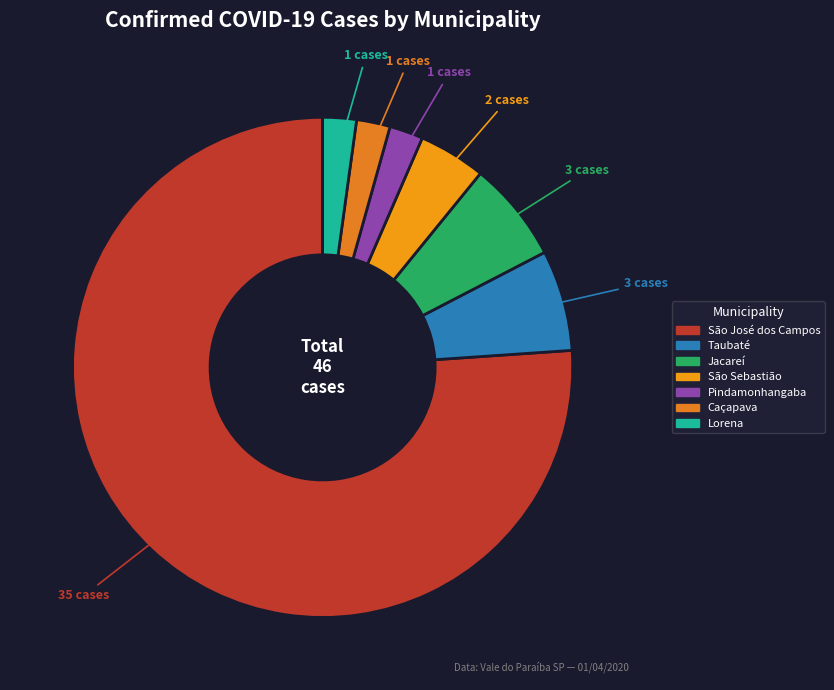

Does São José dos Campos account for over 50% of the chart?

Yes